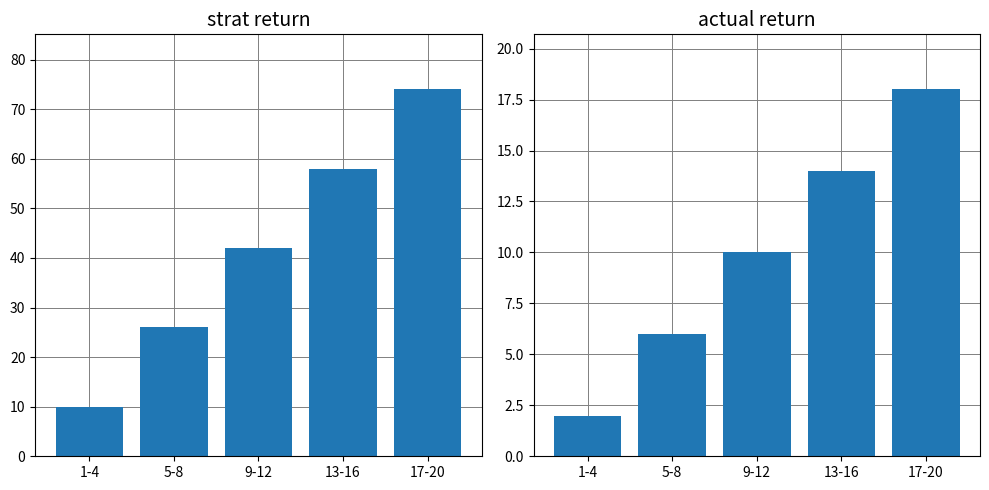

What is the sum of the values at 17-20 and 13-16?

32